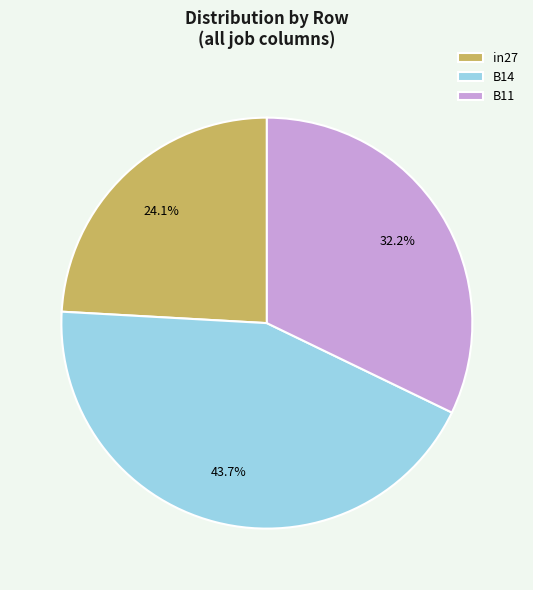

To the nearest percent, what is the difference between the largest and smallest slice percentages?

20%